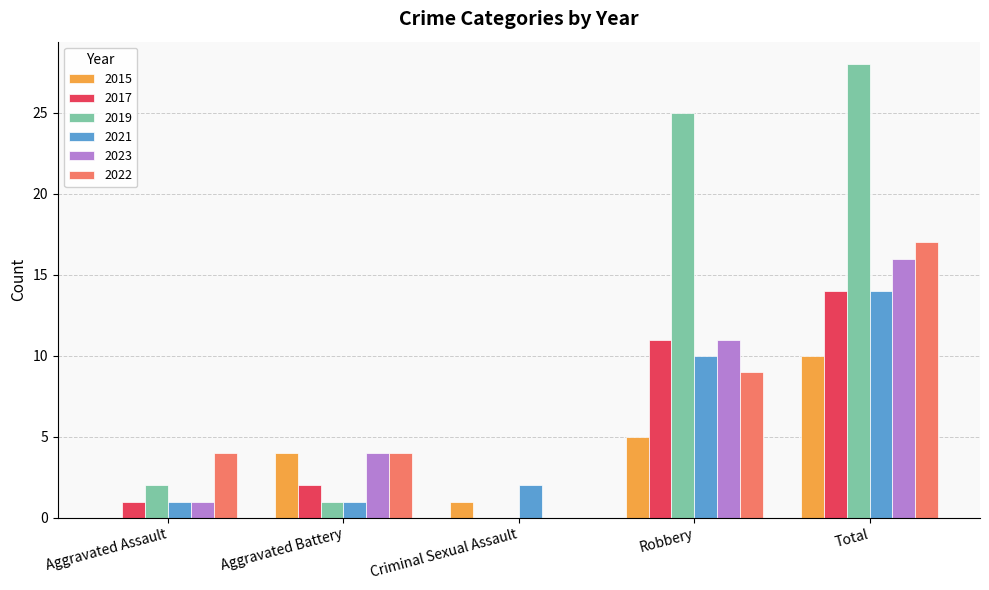

True or false: 2023 has a value of 19 at Robbery.

False